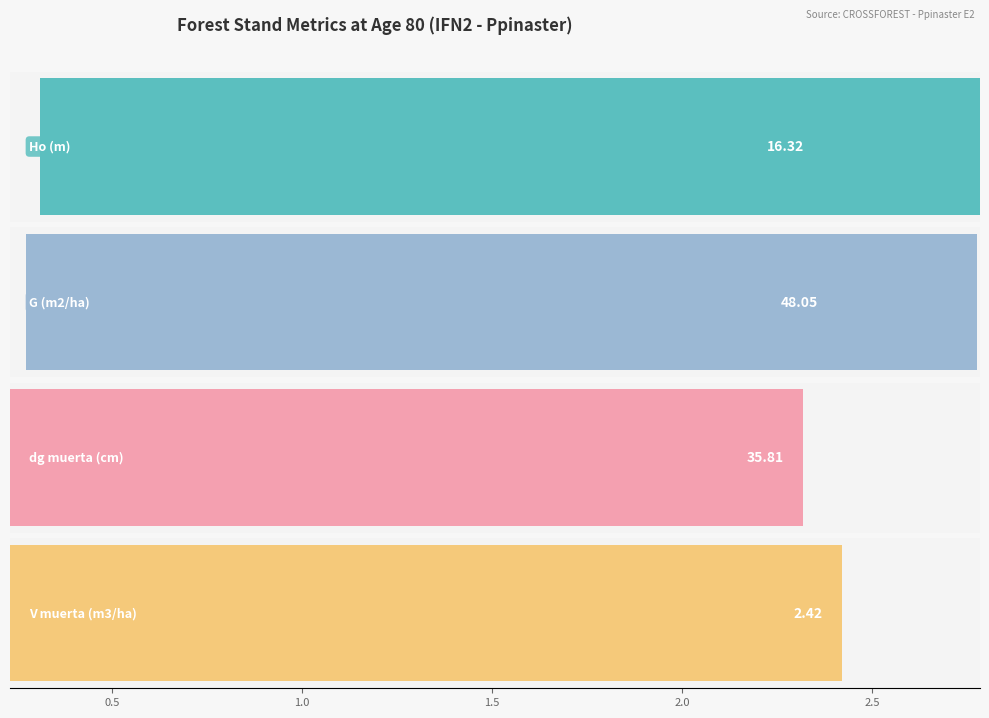

What is the total value across all series at 80?

102.6